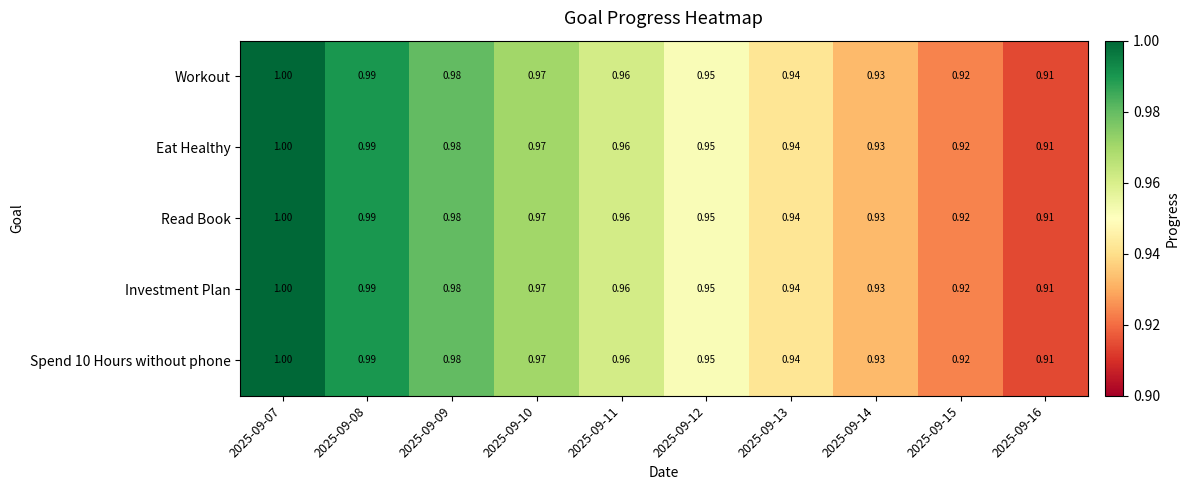

Is the value of Eat Healthy at 2025-09-13 greater than the value of Spend 10 Hours without phone at 2025-09-09?

No